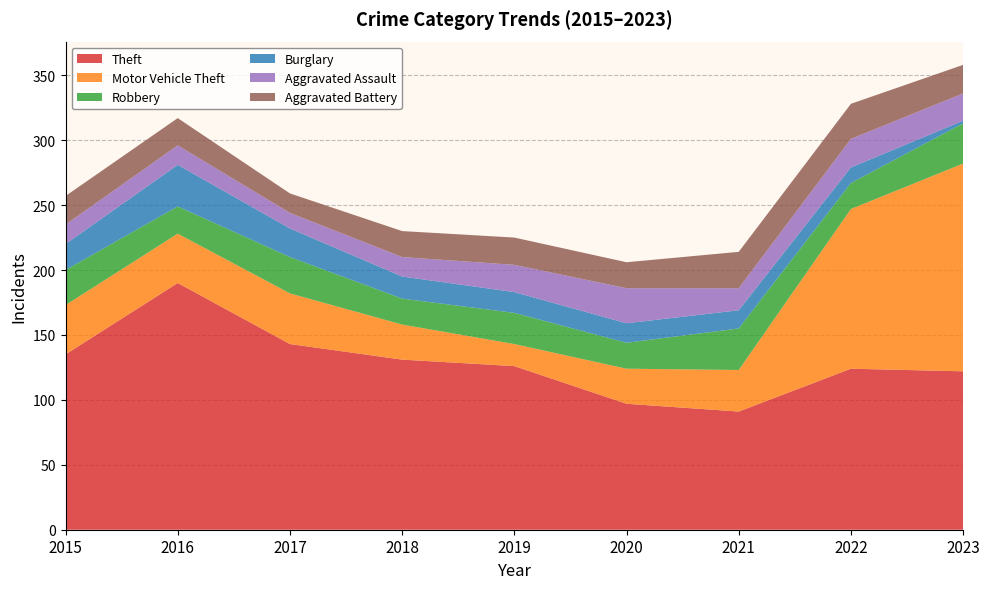

Reading left to right, what are all the values shown in this chart?

Theft: 135	190	143	131	126	97	91	124	122
Motor Vehicle Theft: 38	38	39	27	17	27	32	123	160
Robbery: 27	21	28	20	24	20	32	20	31
Burglary: 20	32	22	17	16	15	14	12	2
Aggravated Assault: 15	15	12	15	21	27	17	22	21
Aggravated Battery: 22	21	15	20	21	20	28	27	22